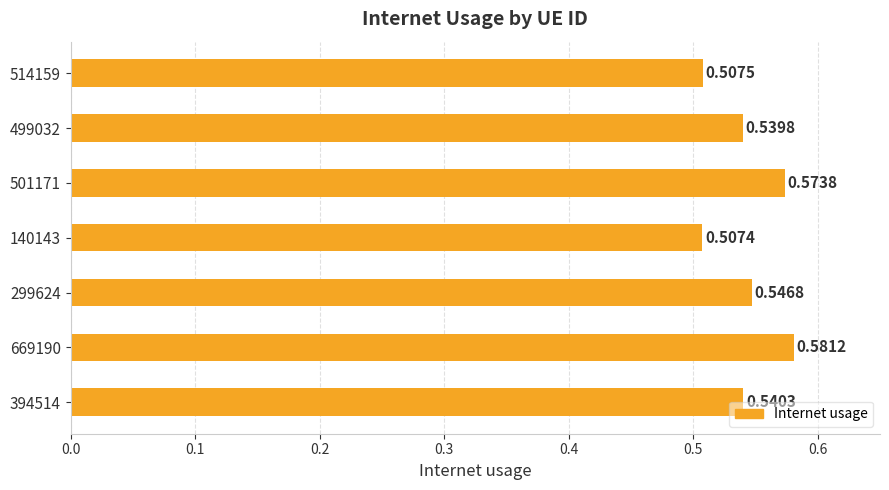

List the labels in order of value, smallest first.

140143, 514159, 499032, 394514, 299624, 501171, 669190